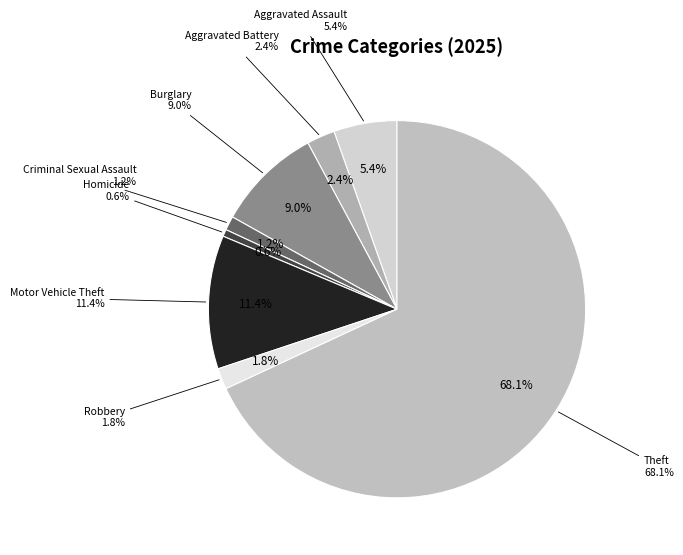

Combined, do Aggravated Battery and Motor Vehicle Theft account for over 50%?

No